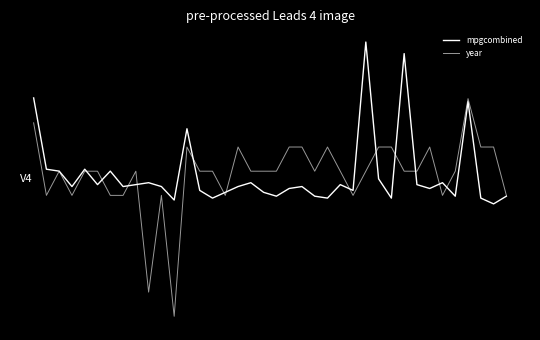

Is this an area chart (filled region under the line)?

No